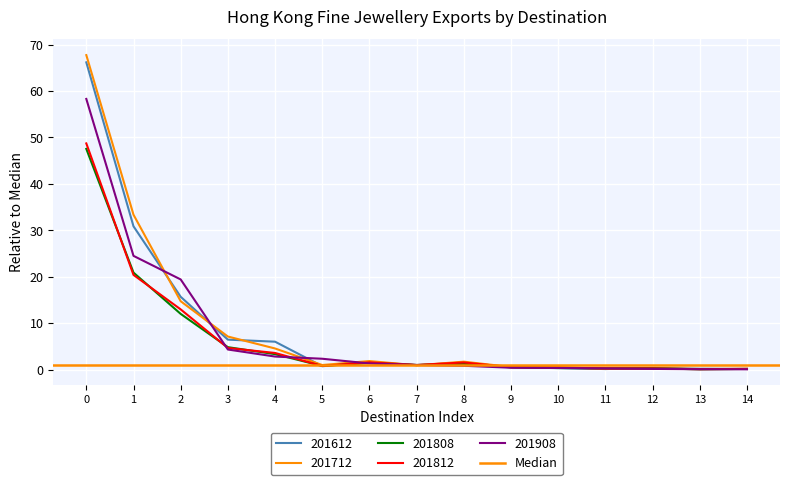

What is the difference between the maximum and minimum values in the 201612 series?

66.0